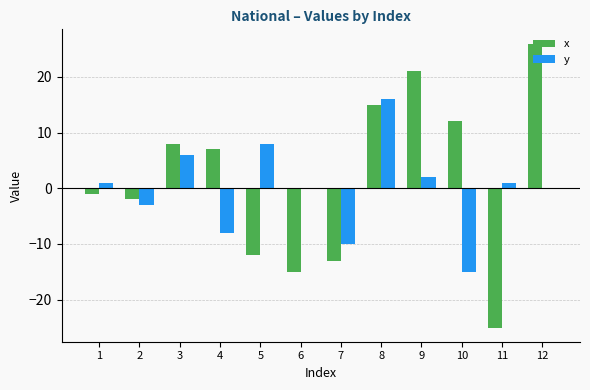

Count the number of categories in the chart.

12